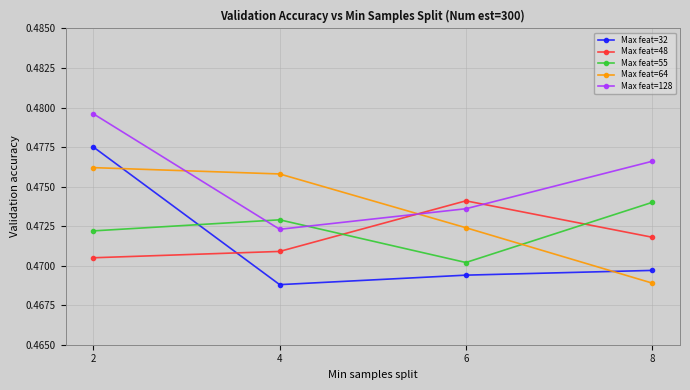

How many Max feat=48 values are between 0 and 1?

4